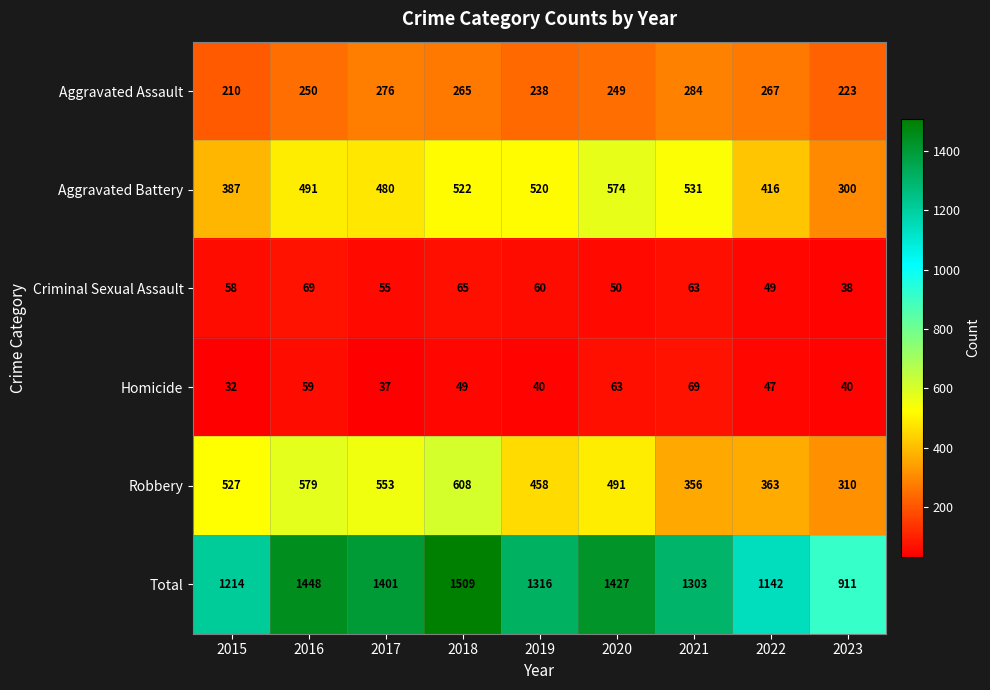

Which series has the widest spread of values?

Total